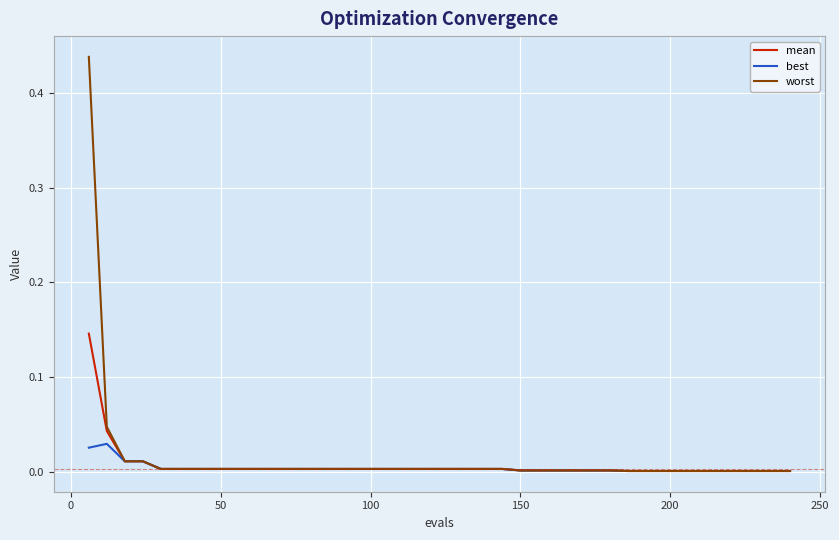

List the series in order of their overall mean, highest first.

worst, mean, best